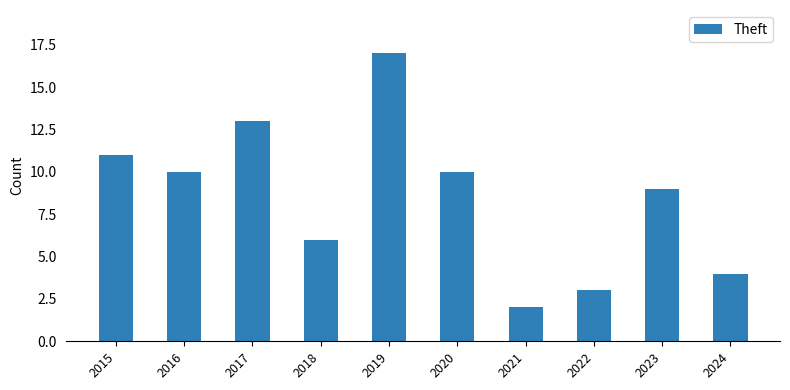

Where is the data nearest to the value 9?

2023